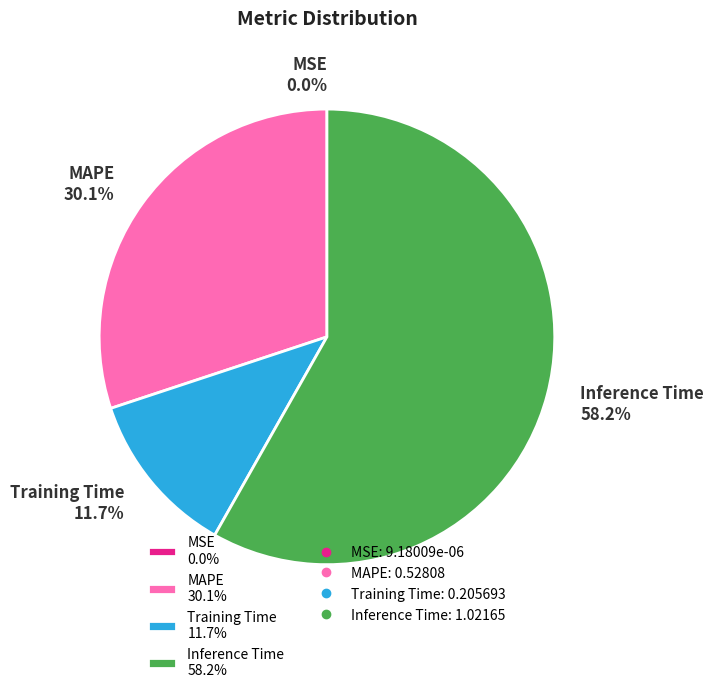

Does MAPE 30.1% account for over 50% of the chart?

No